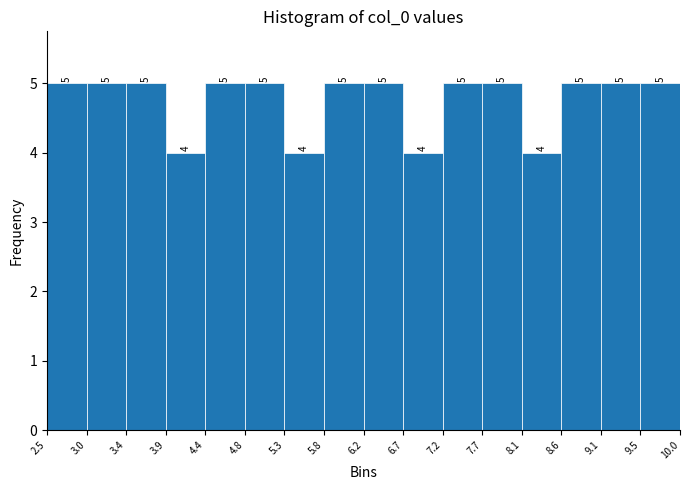

Reading left to right, transcribe this chart: for each bar, give the range it covers on the x-axis and its height.

2.5 to 3.0: 5
3.0 to 3.4: 5
3.4 to 3.9: 5
3.9 to 4.4: 4
4.4 to 4.8: 5
4.8 to 5.3: 5
5.3 to 5.8: 4
5.8 to 6.2: 5
6.2 to 6.7: 5
6.7 to 7.2: 4
7.2 to 7.7: 5
7.7 to 8.1: 5
8.1 to 8.6: 4
8.6 to 9.1: 5
9.1 to 9.5: 5
9.5 to 10.0: 5